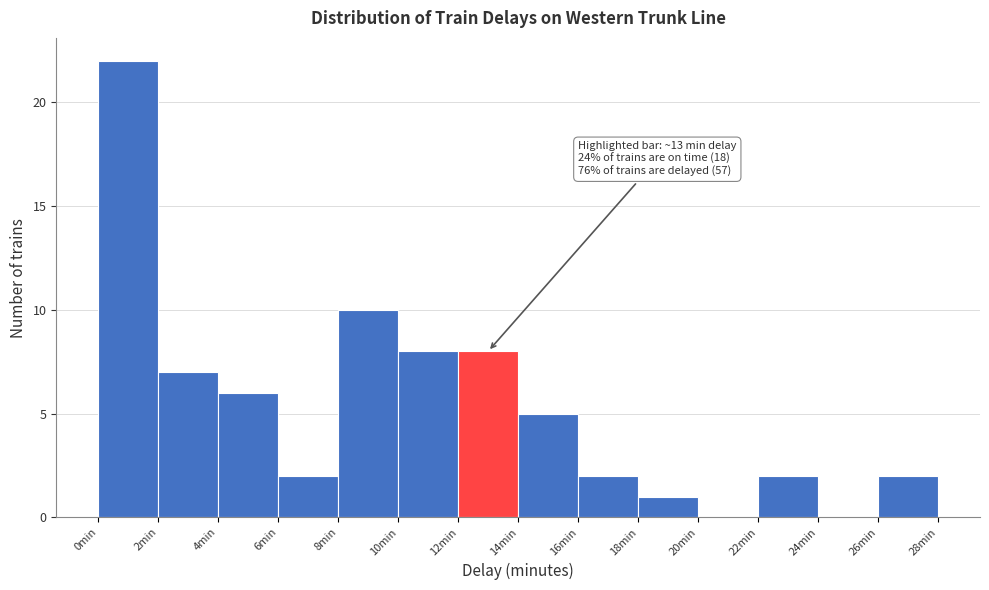

Over which range of the x-axis is the bar tallest?

0 to 2